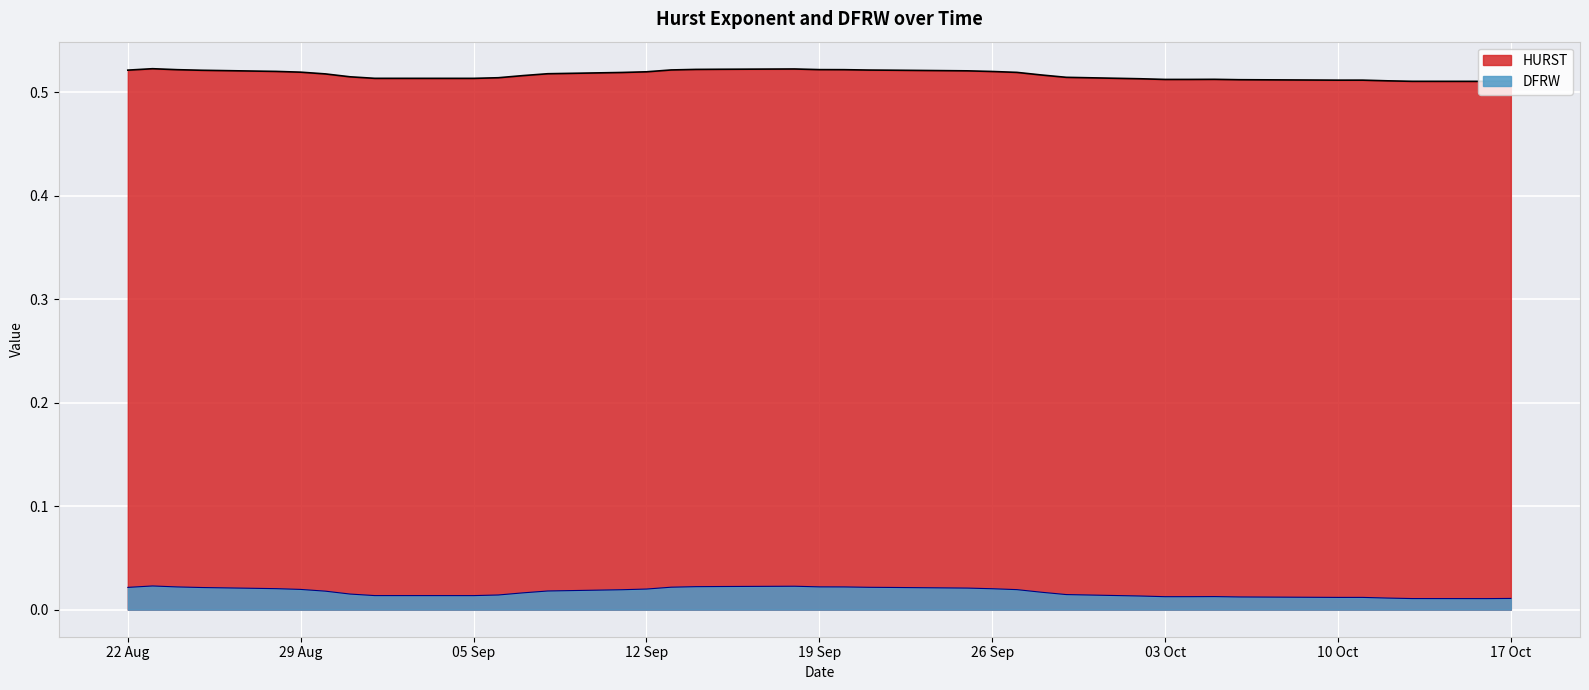

True or false: HURST and DFRW cross at least once.

False